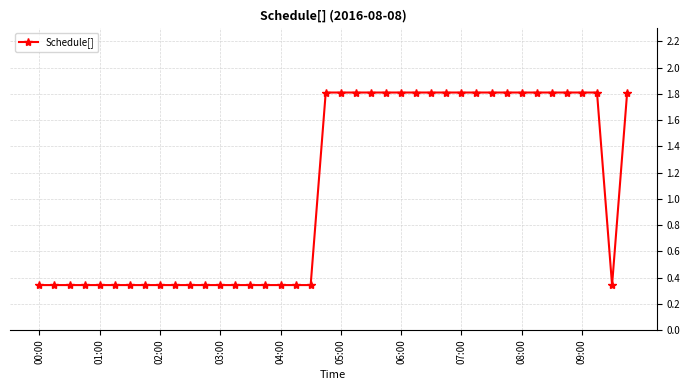

What is the maximum value shown in the chart?

1.8